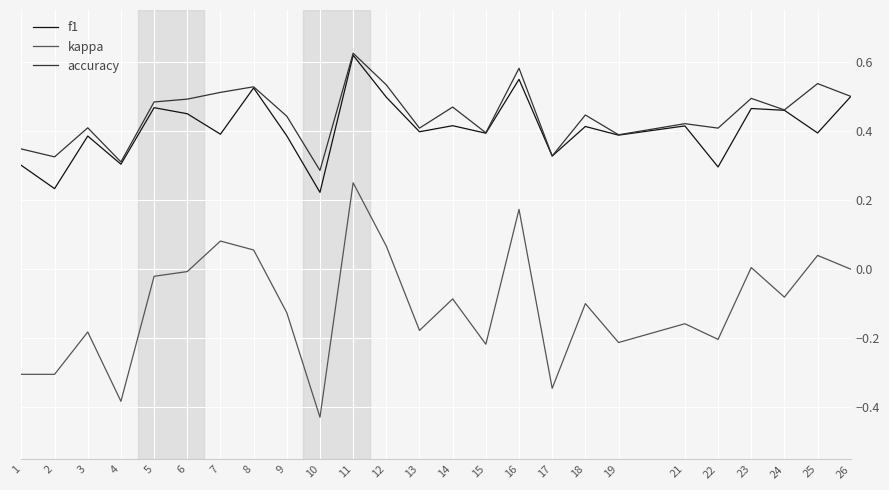

What is the total value across all series at 8?

1.1